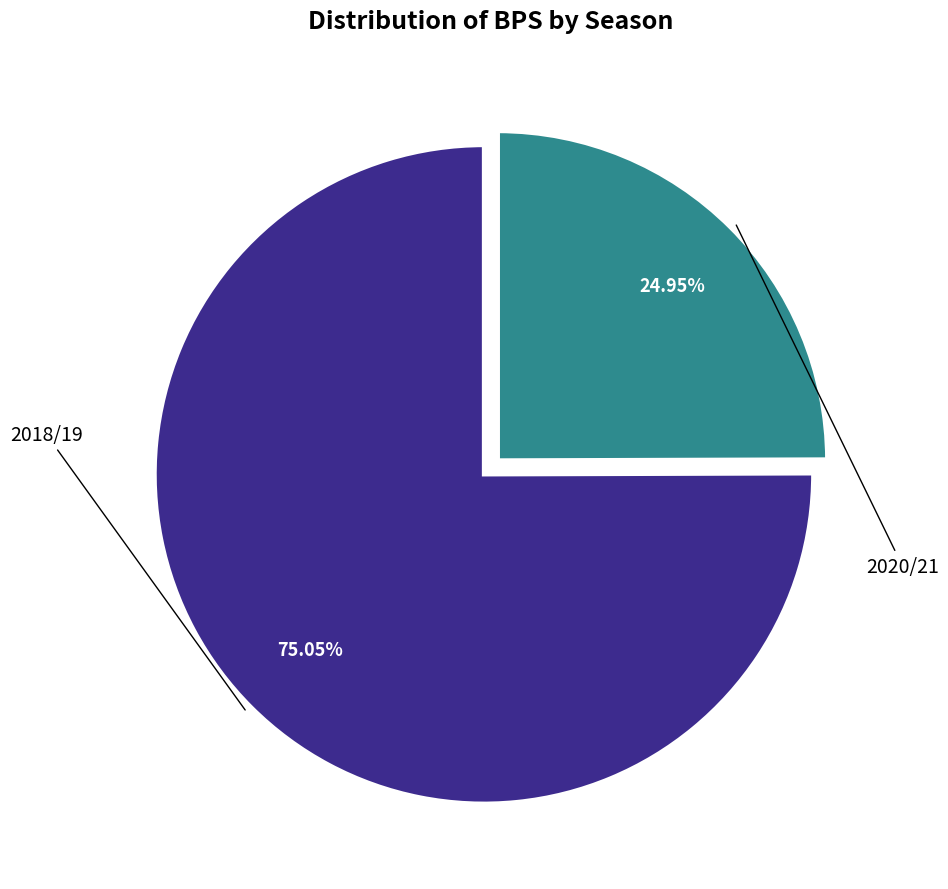

How many segments does this pie chart have?

2